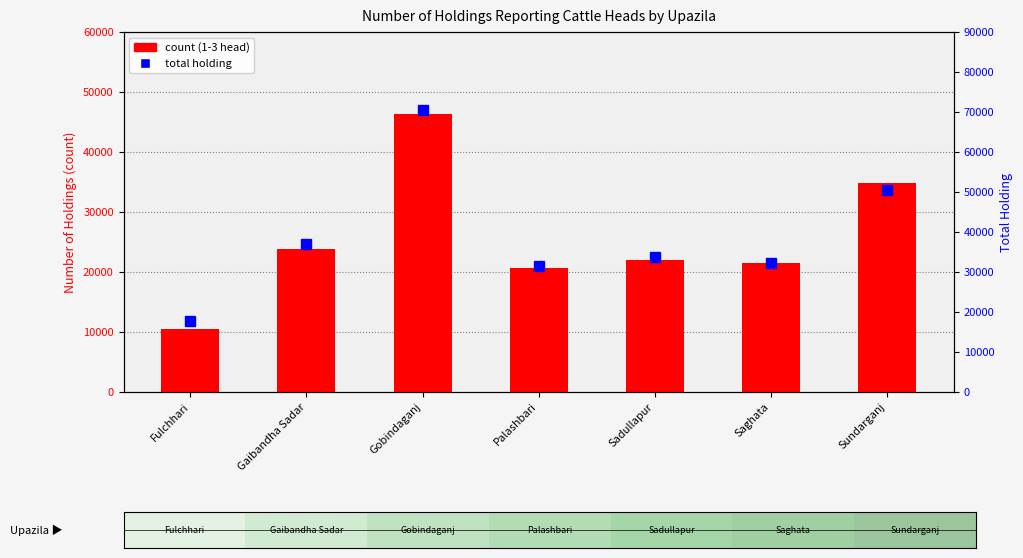

How many groups of bars are there?

7